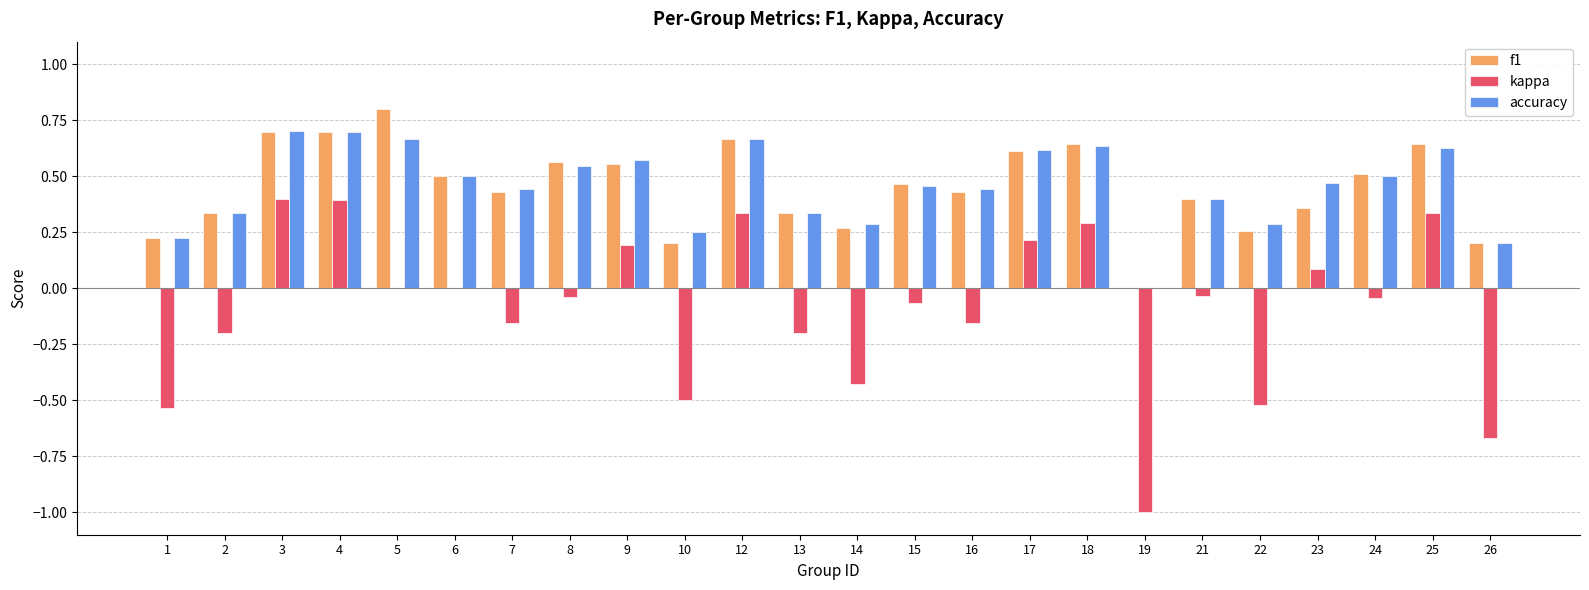

What is the greatest value displayed?

0.8